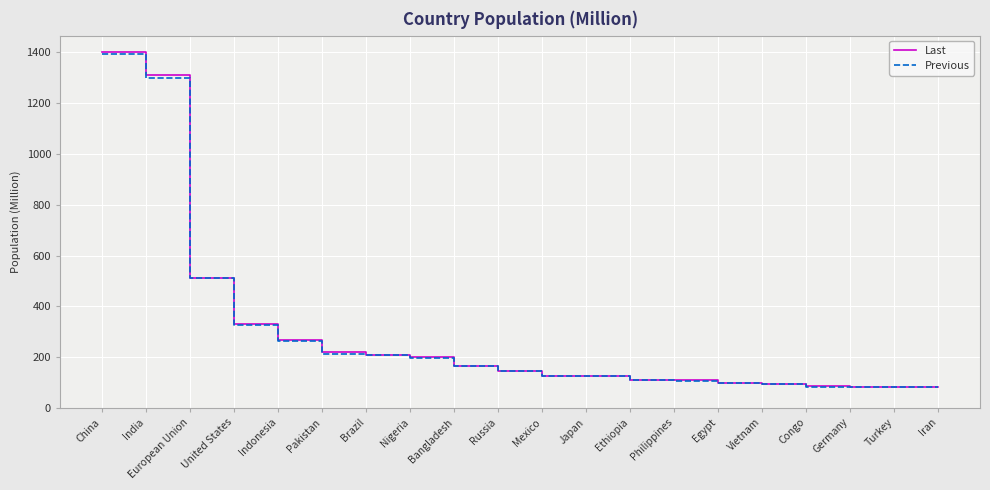

True or false: Last has a value of 70.4 at Russia.

False